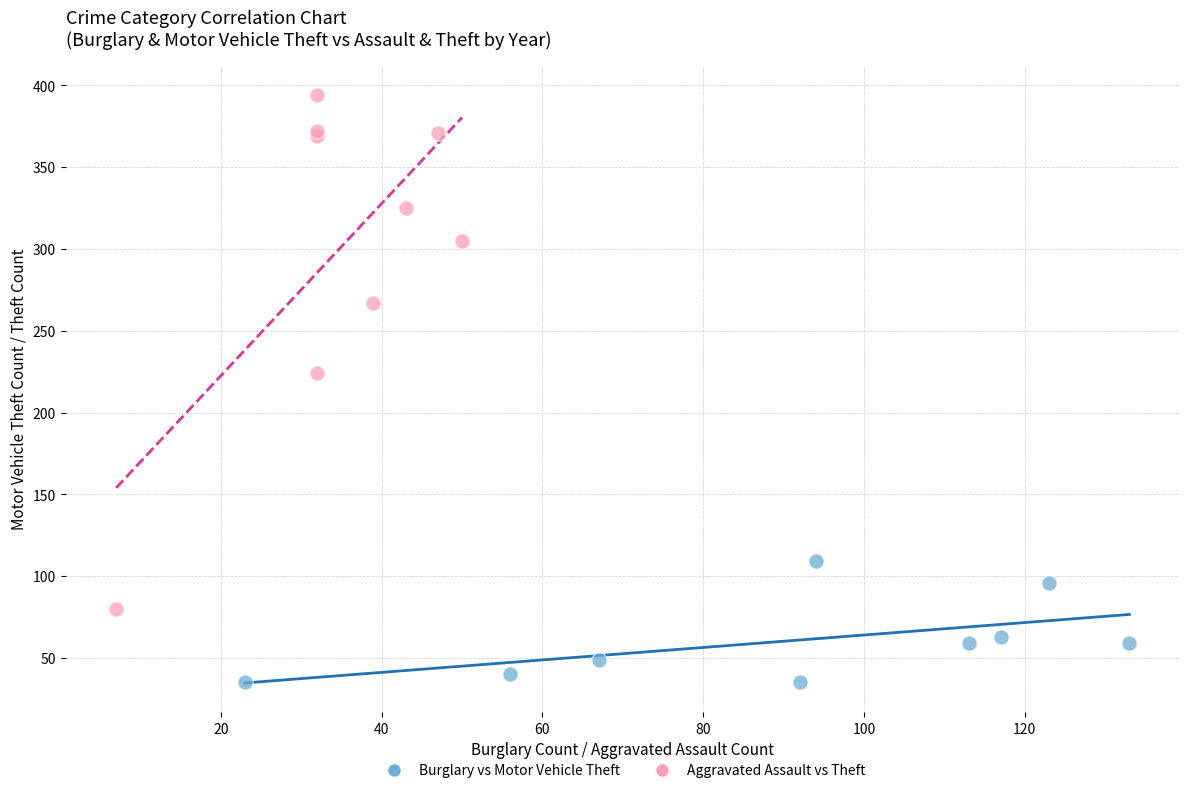

What are all the series names shown in the legend?

Burglary vs Motor Vehicle Theft, Aggravated Assault vs Theft